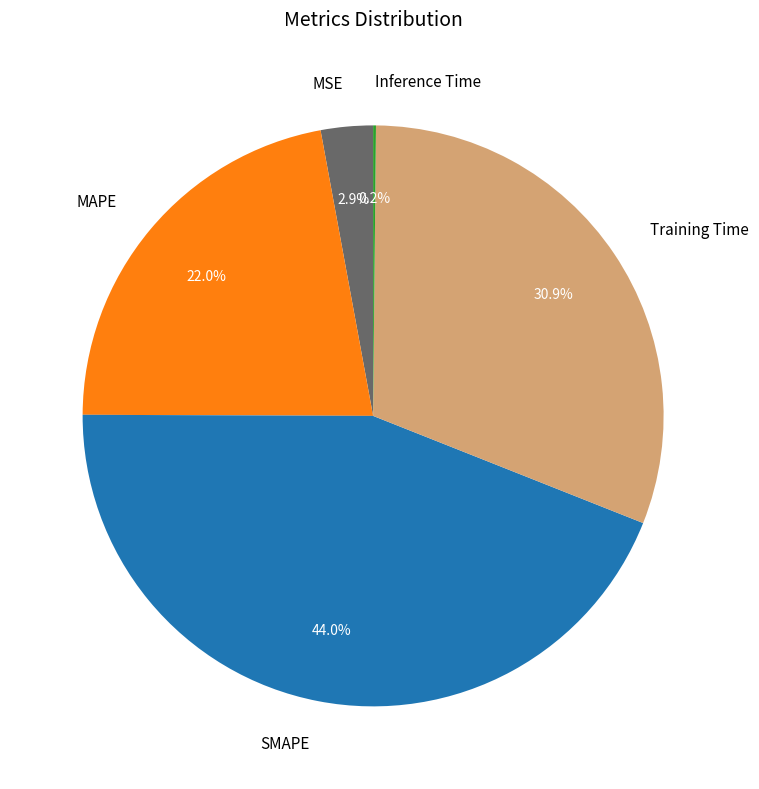

Does any single category account for the majority?

No